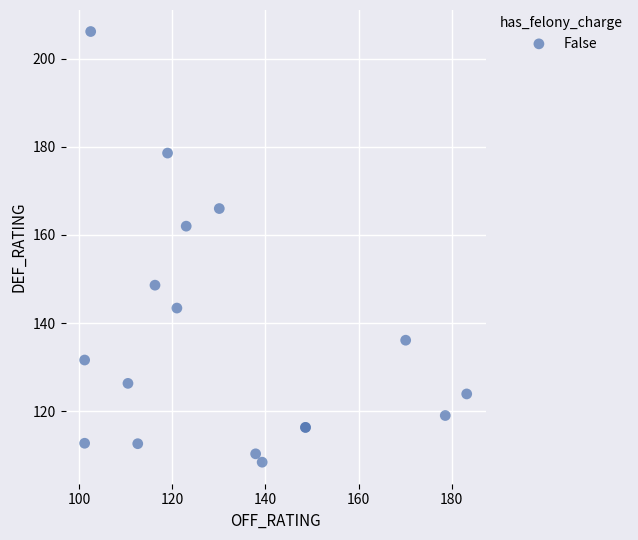

What Y value in the scatter plot is closest to 157?

162.0